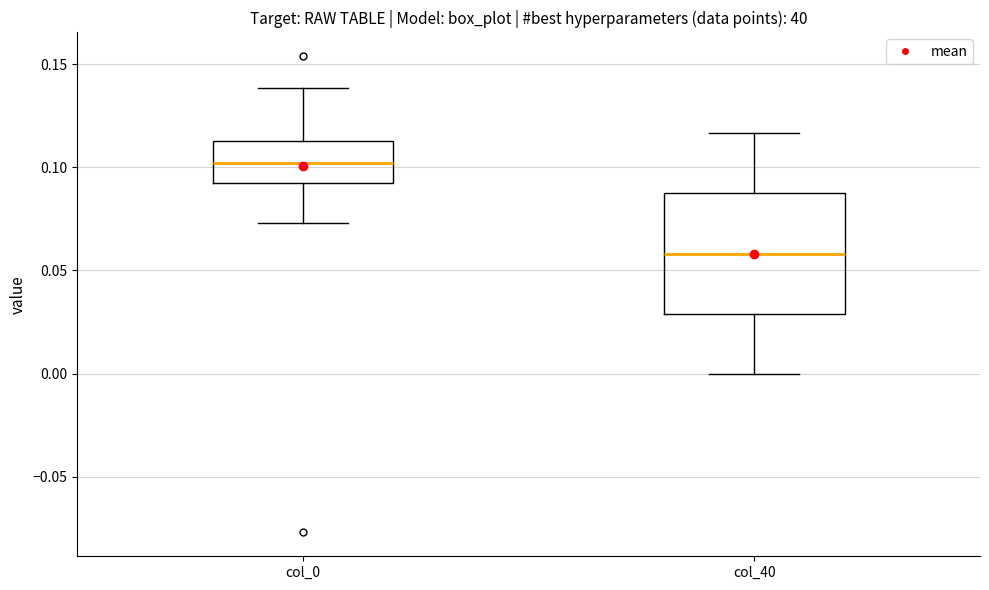

Reading left to right, transcribe this box plot: for each box, give where its median line is, the range the box spans, and where its two whiskers end, as read against the y-axis. The values are not printed on the chart, so give them approximately, as read against the axis.

col_0: median 0.100, box 0.090 to 0.115, whiskers 0.075 to 0.140
col_40: median 0.060, box 0.030 to 0.085, whiskers 0.000 to 0.115